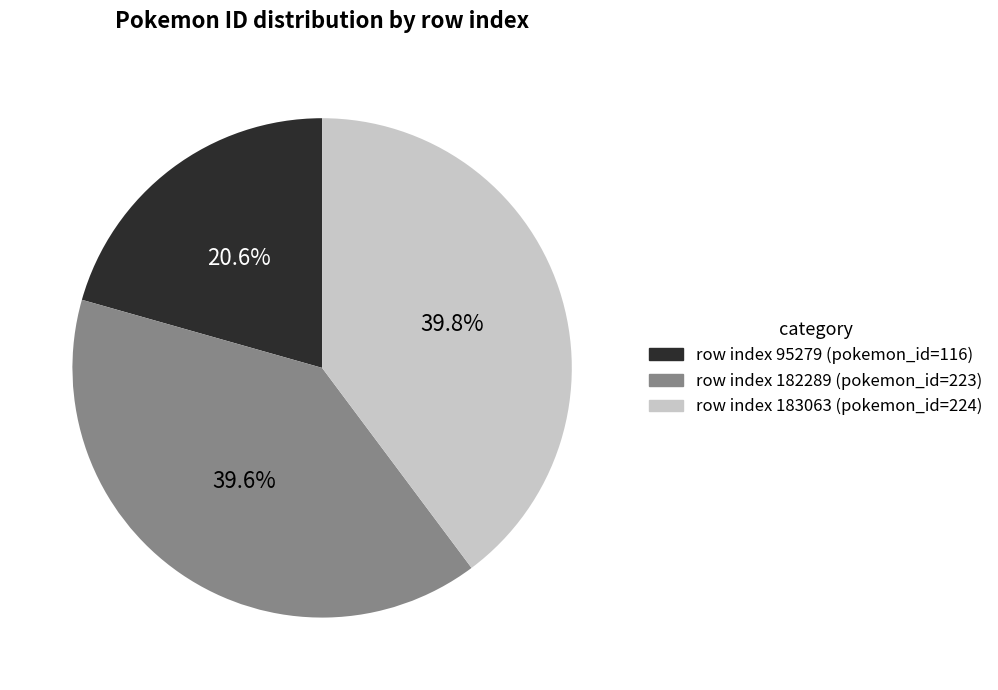

How many slices are in this pie chart?

3